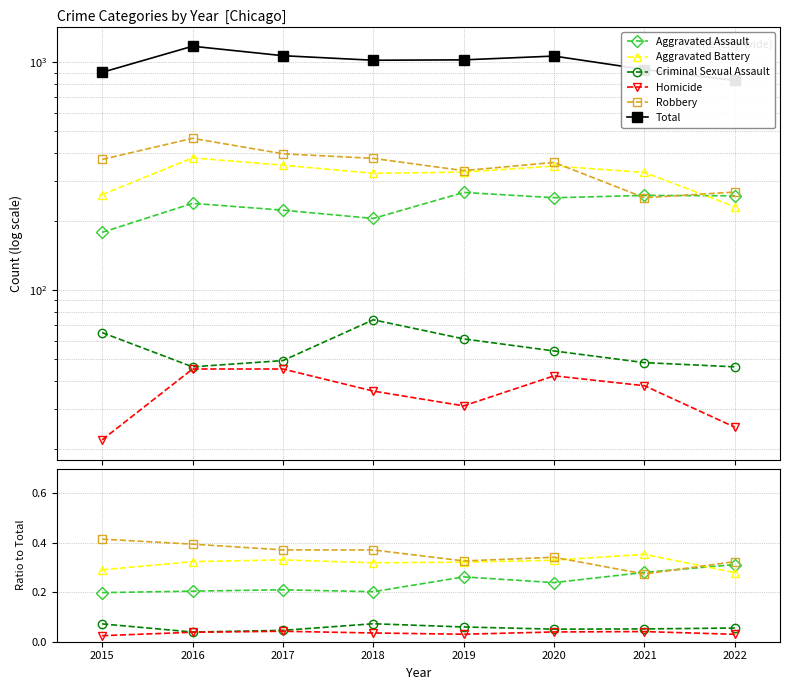

Between 2015 and 2016, which series saw the biggest shift?

Total